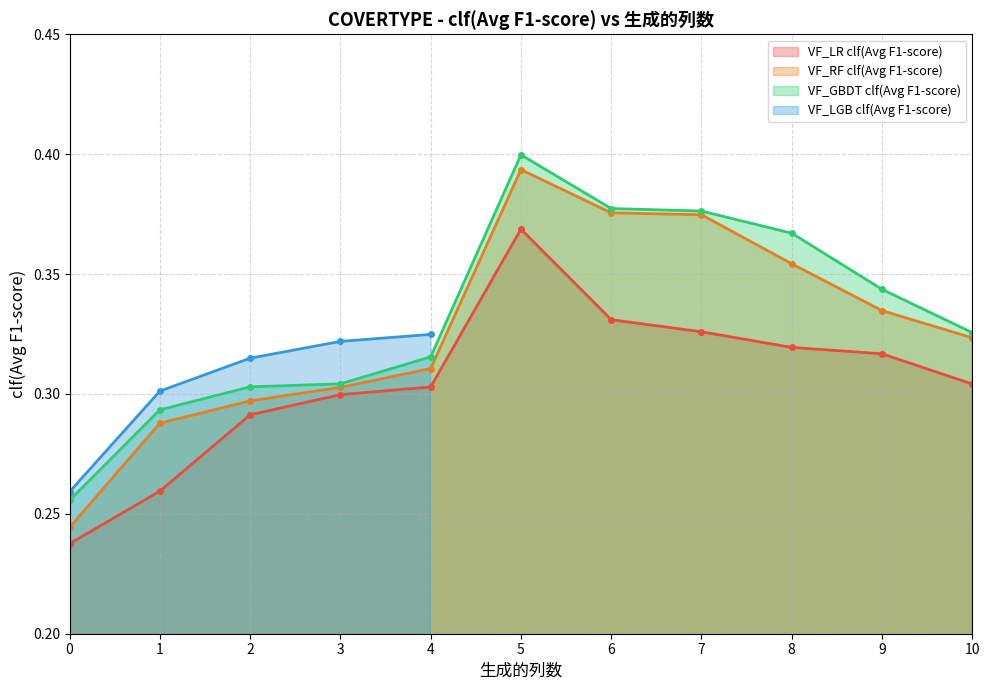

At which label does VF_GBDT clf(Avg F1-score) reach its peak?

5